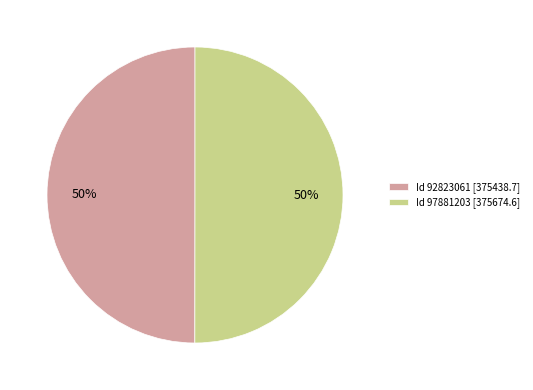

Is it true that Id 97881203 [375674.6] is 43% of the pie?

False